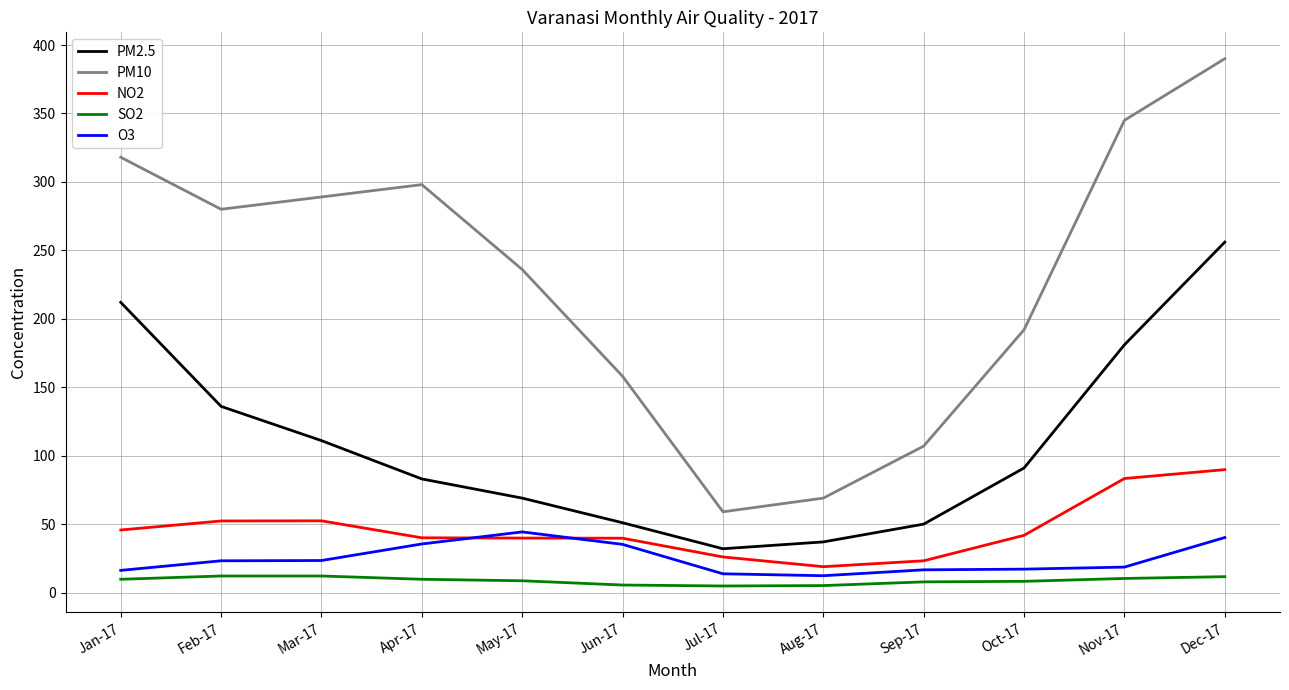

Rank the series at Dec-17 from lowest to highest value.

SO2, O3, NO2, PM2.5, PM10